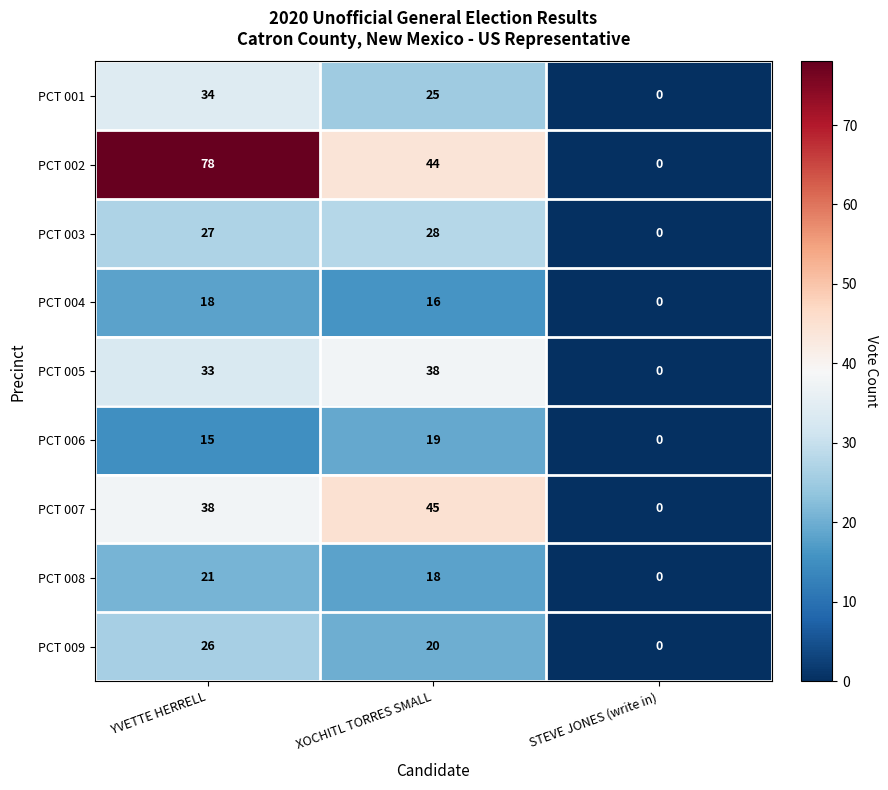

What is the difference between the highest and lowest values at XOCHITL TORRES SMALL?

29